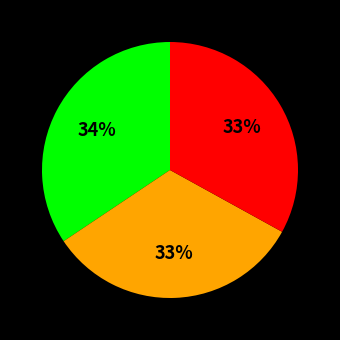

Is there any slice that represents more than half of the pie?

No